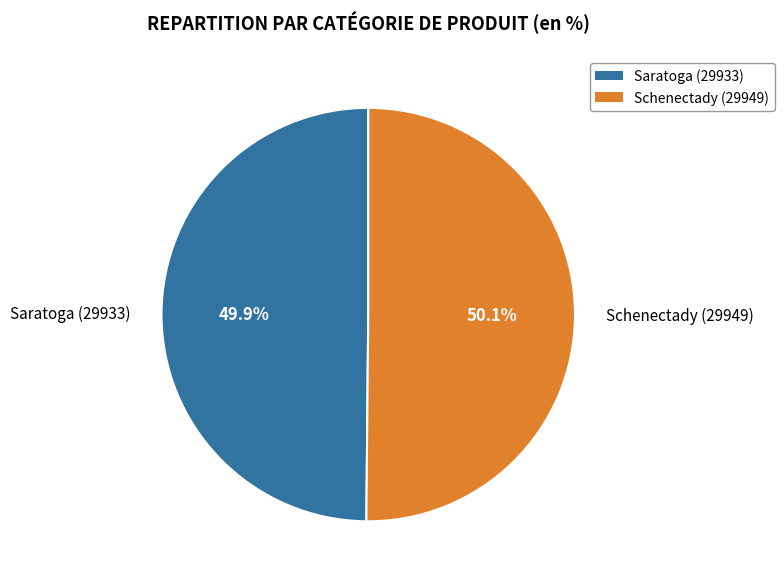

Is it true that Saratoga (29933) is 43% of the pie?

False